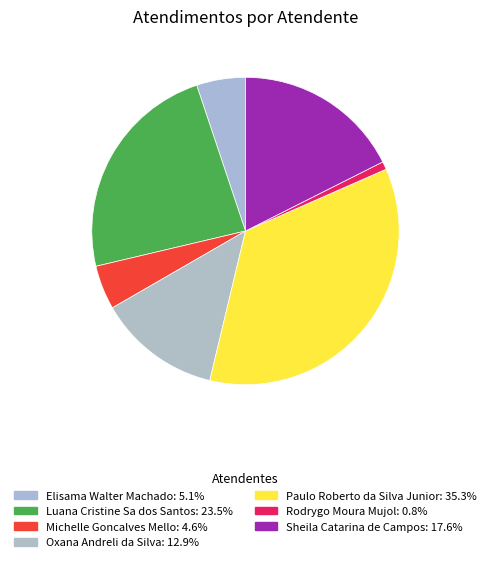

Does Elisama Walter Machado represent more than half of the total?

No